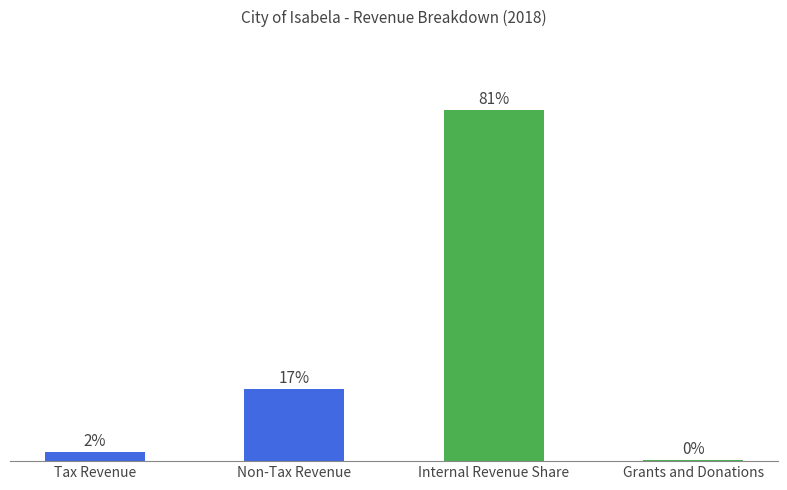

Are the bars horizontal?

No